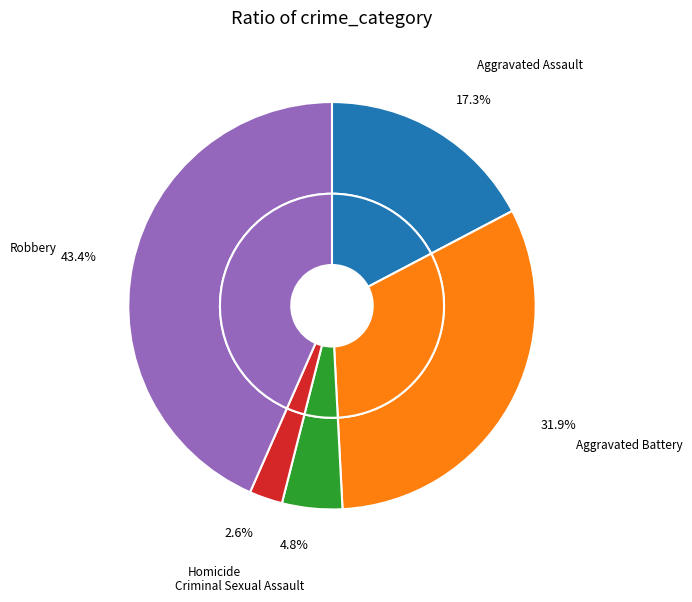

To the nearest percent, what portion does Aggravated Battery represent?

32%